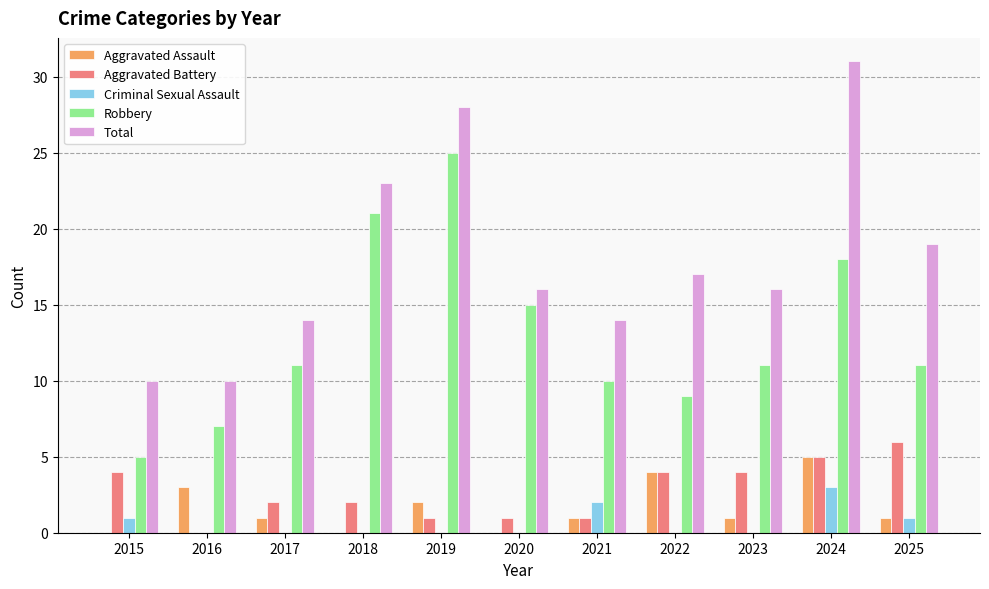

What is the sum of all Robbery values?

143